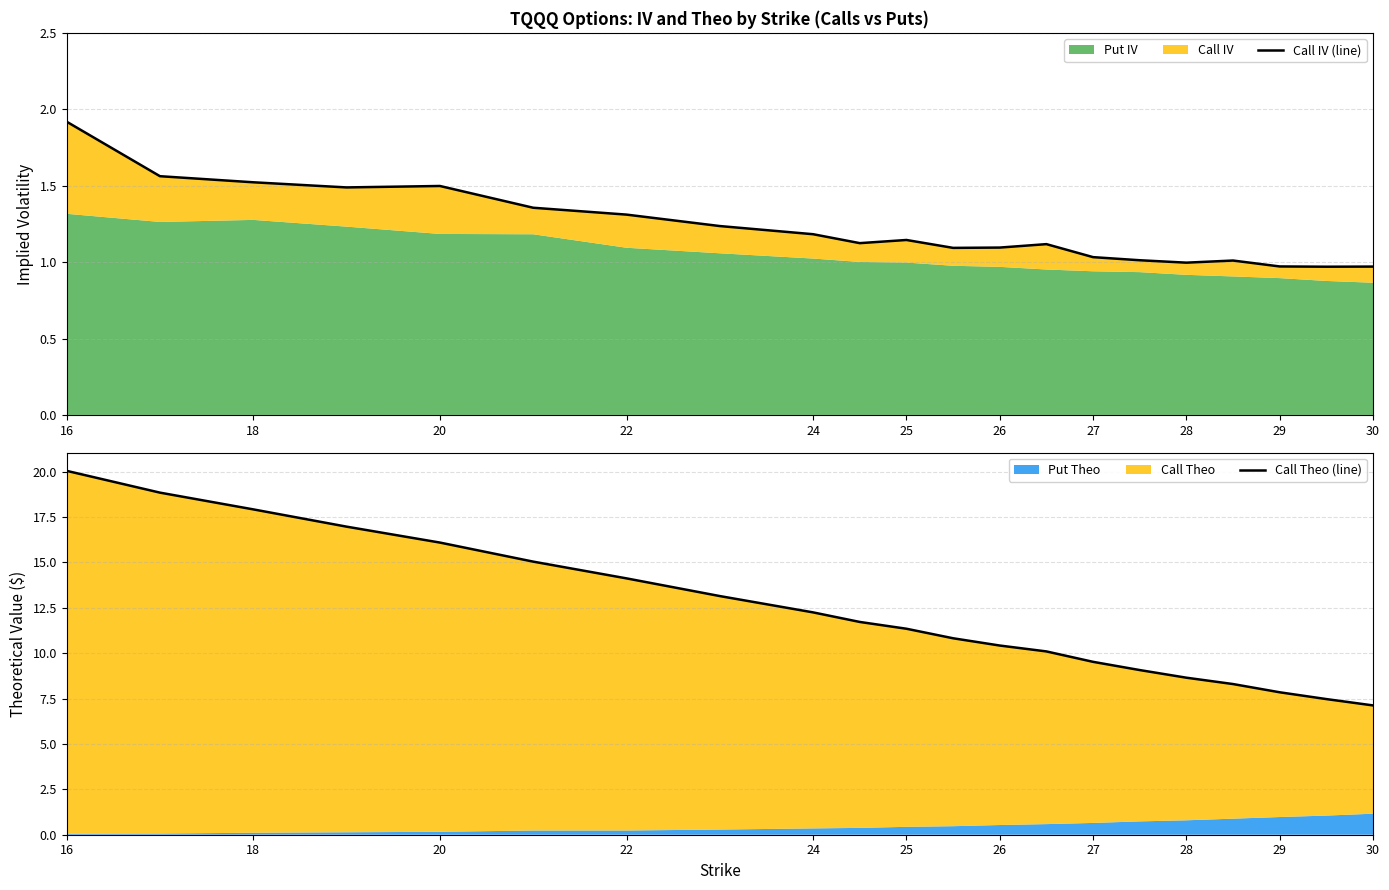

Which category has the highest value in the Call Theo (line) series?

16